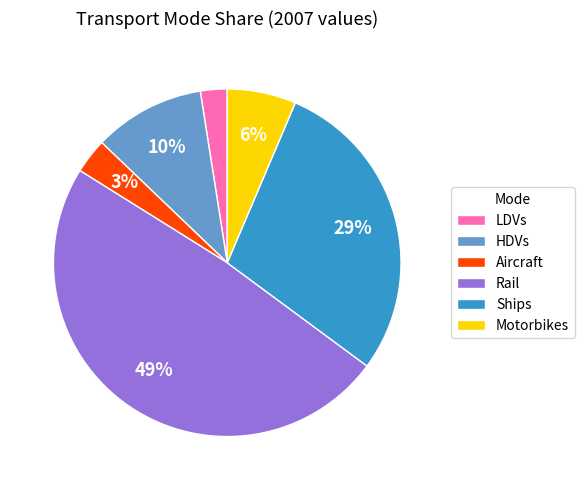

What is the smallest slice in the pie chart?

LDVs